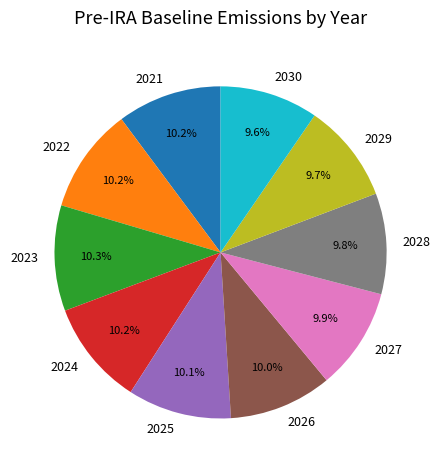

To the nearest percent, what is the difference between the 2024 and 2030 slice percentages?

1%